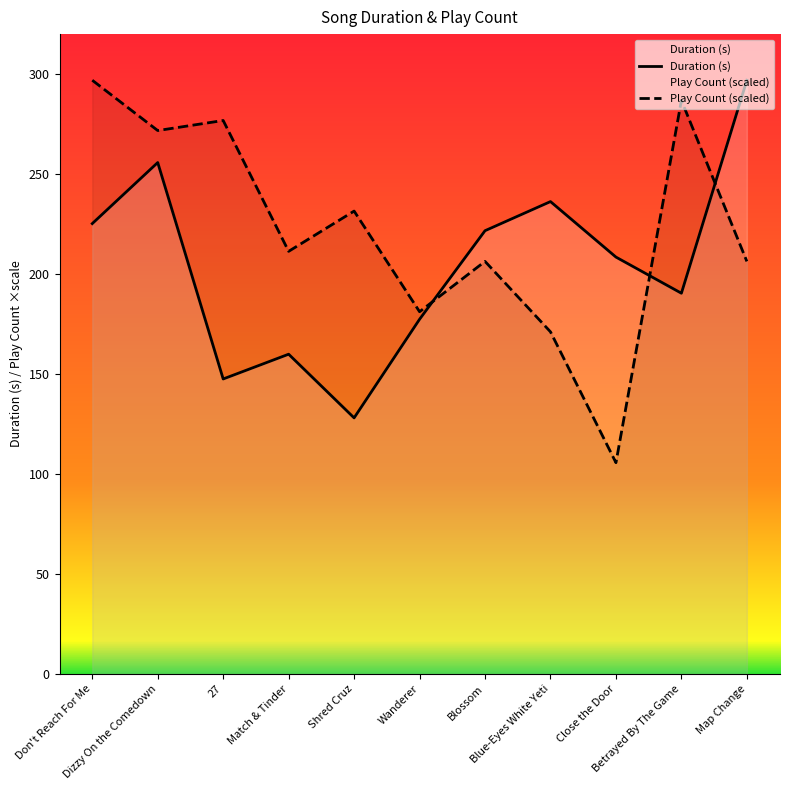

What are all the series names shown in the legend?

Duration (s), Play Count (scaled)